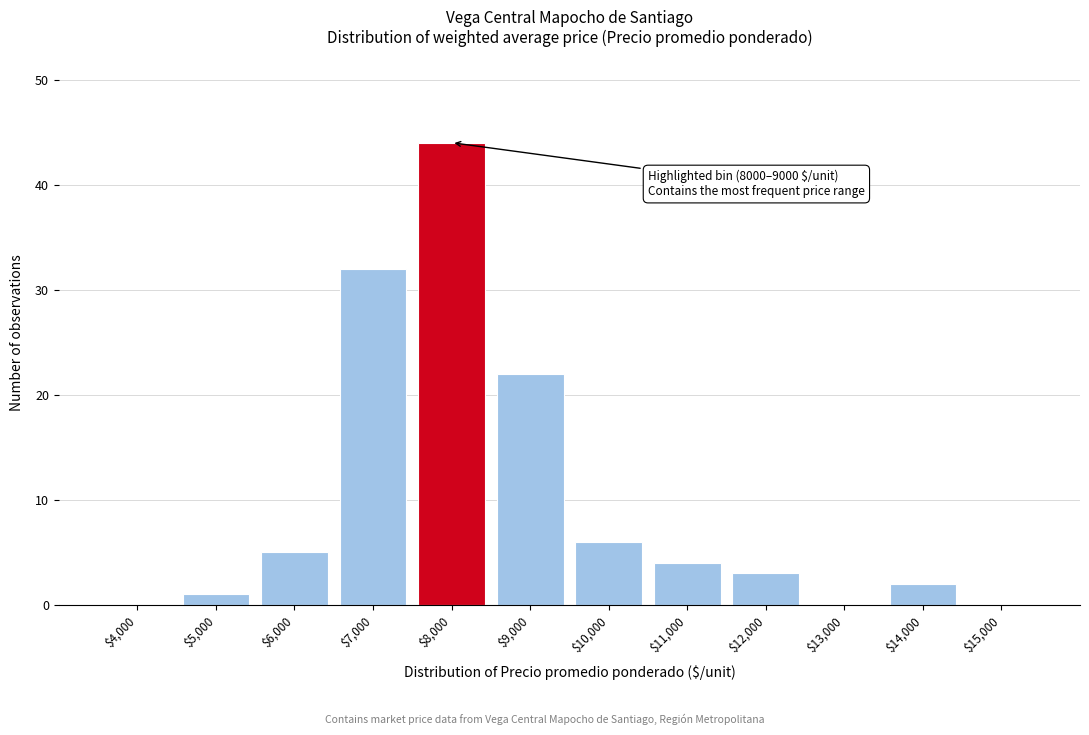

What is the sum of all values?

119